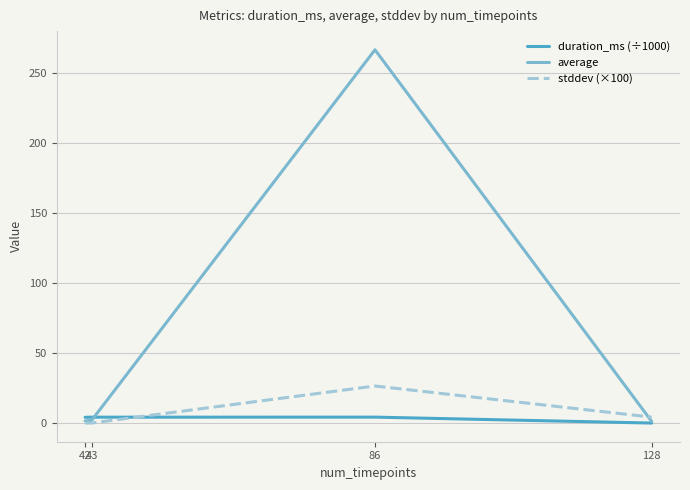

Is the value of duration_ms (÷1000) at 128 greater than the value of average at 86?

No